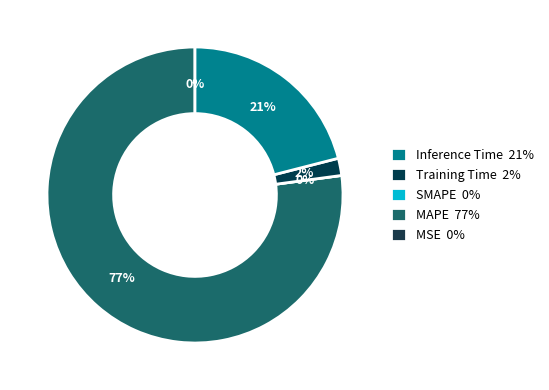

Is it true that Inference Time is 30% of the pie?

False